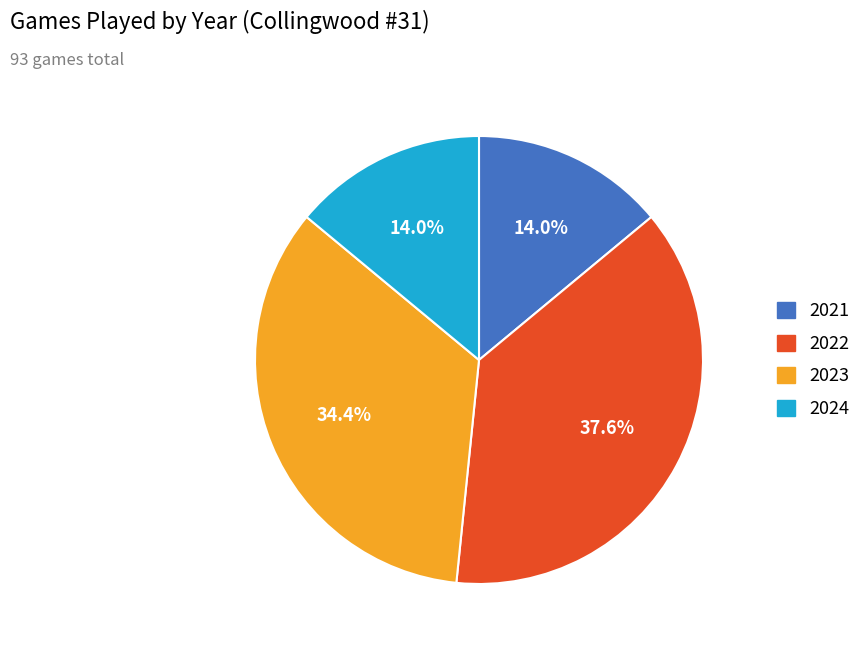

Which has a higher value, 2022 or 2024?

2022